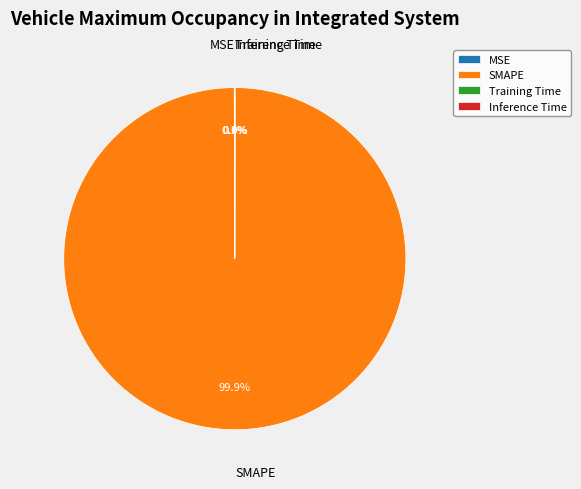

What is the largest slice in the pie chart?

SMAPE